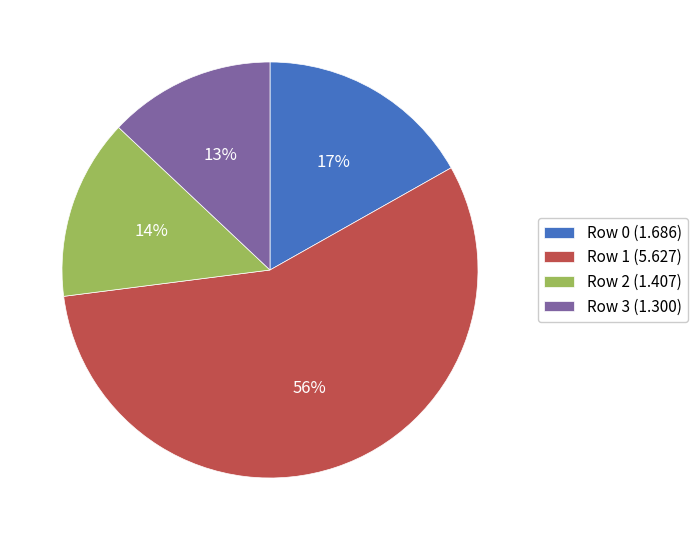

What is the majority slice?

Row 1 (5.627)